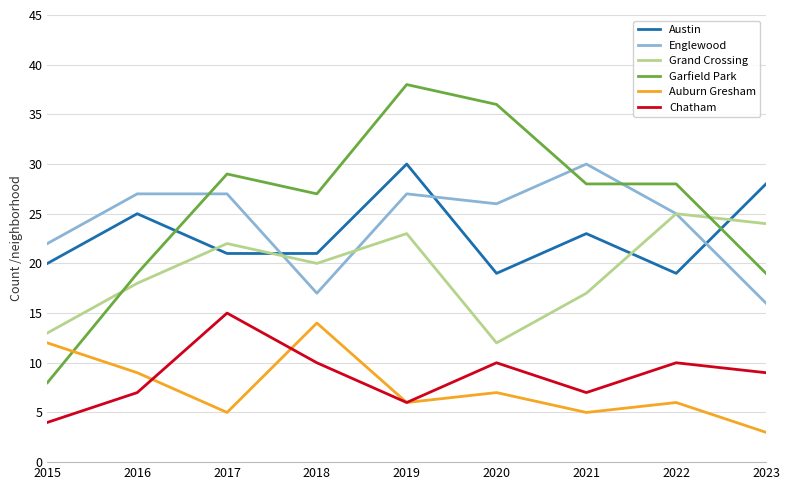

What are all the series names shown in the legend?

Austin, Englewood, Grand Crossing, Garfield Park, Auburn Gresham, Chatham